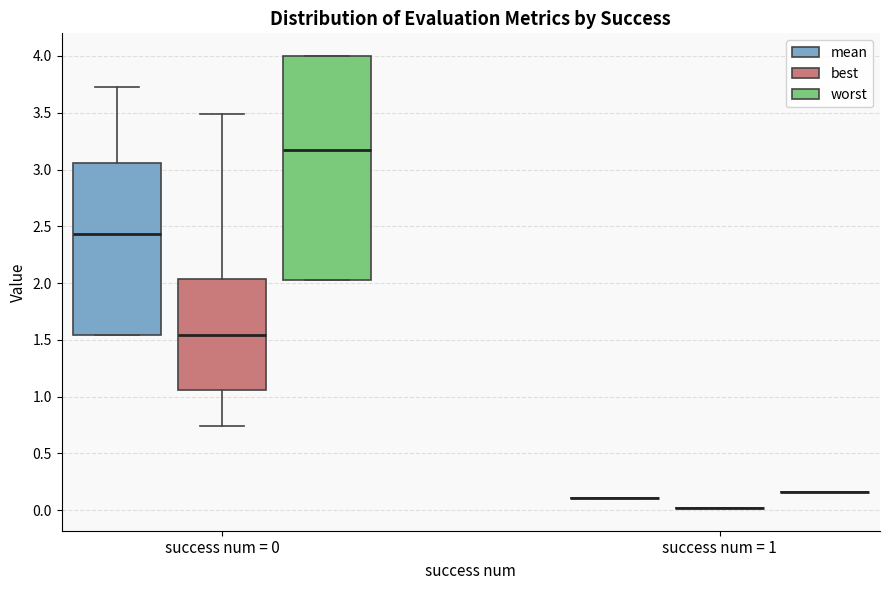

Which box is the tallest, from its lower edge to its upper edge?

success num = 0 (worst)